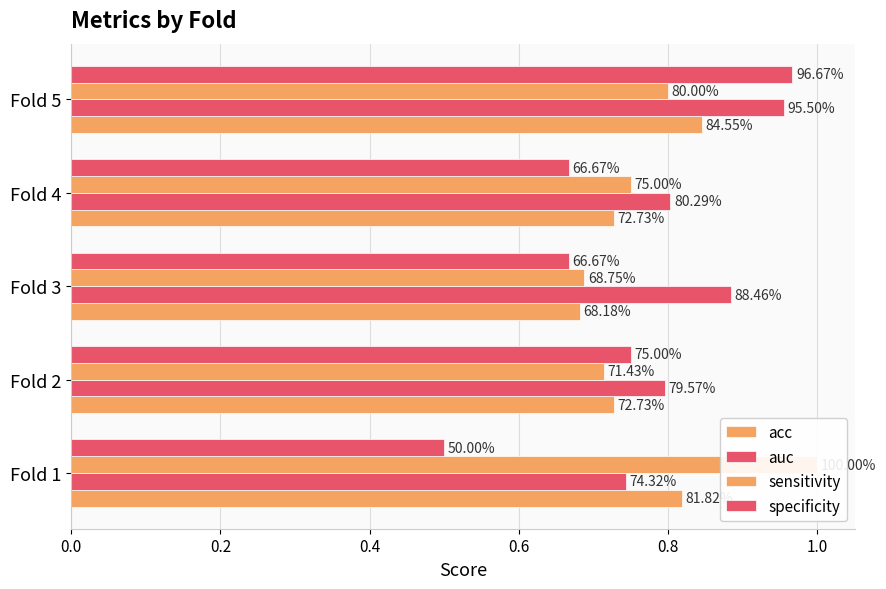

What is the spread (max minus min) of values at Fold 4?

0.1